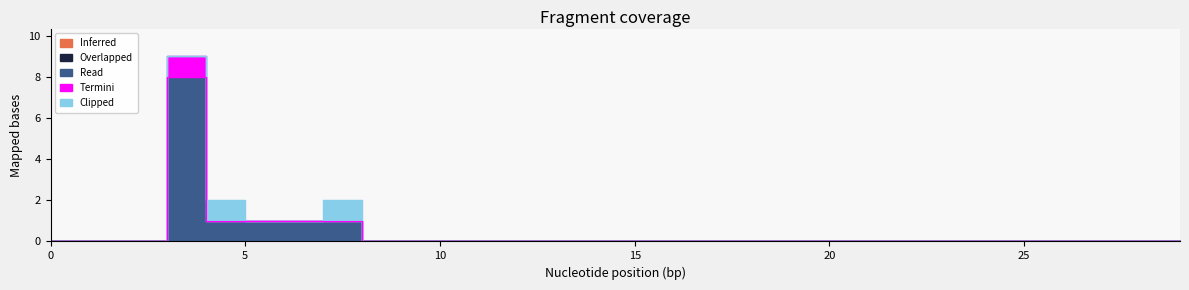

Between 1 and 11, which series saw the biggest shift?

Inferred